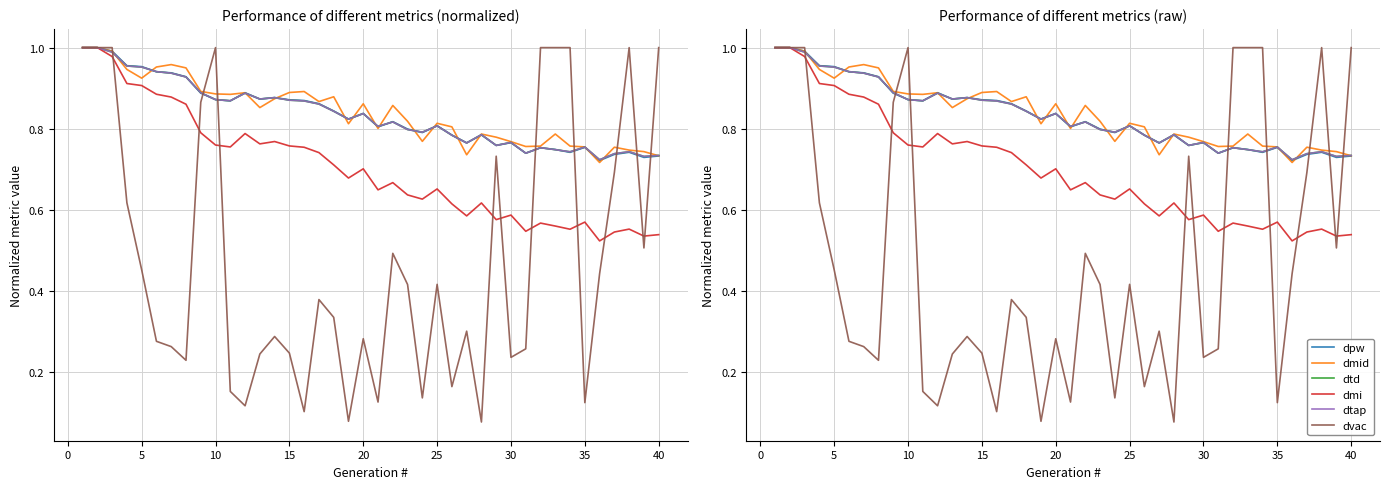

What are all the series names shown in the legend?

dpw, dmid, dtd, dmi, dtap, dvac